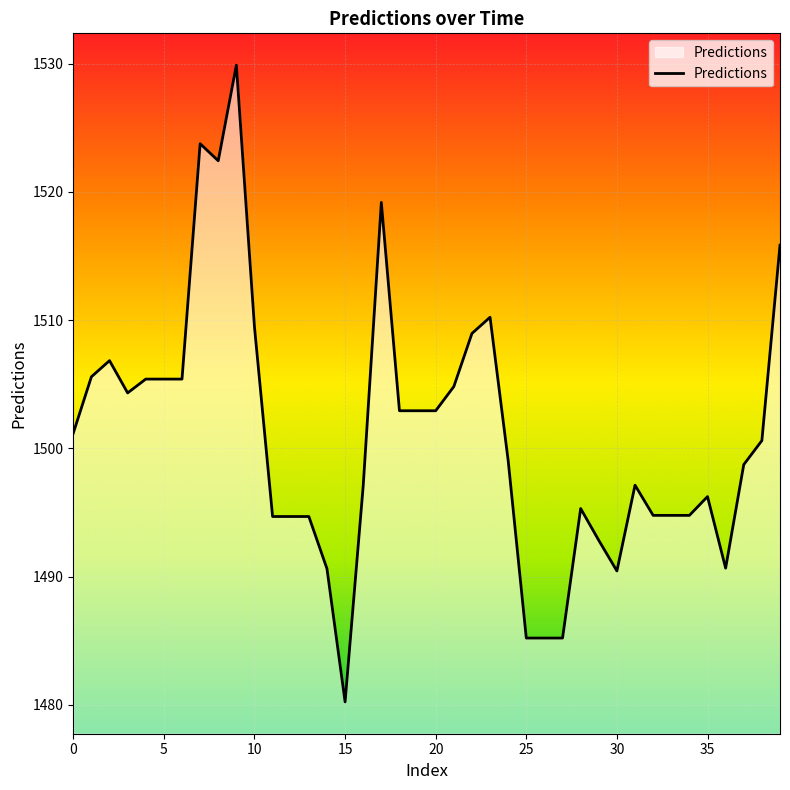

What is the minimum value shown in the chart?

1480.2